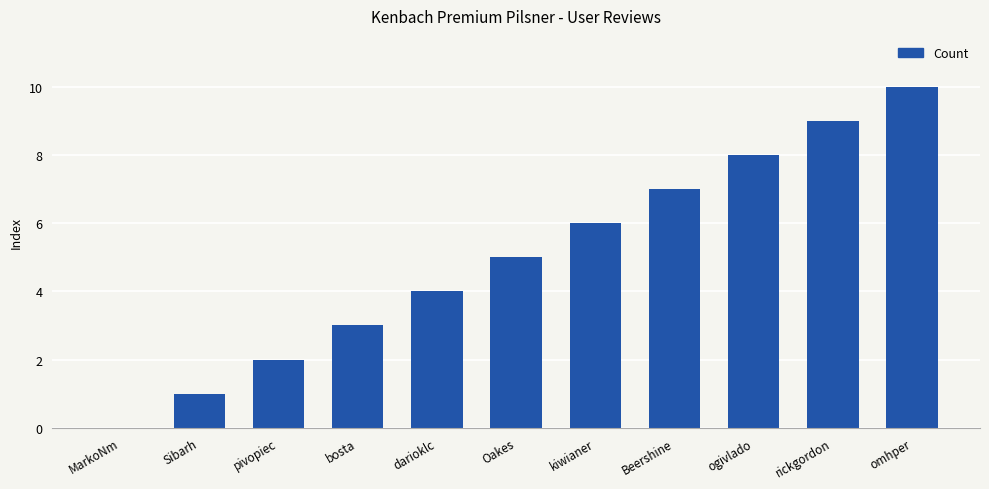

What is the greatest value displayed?

10